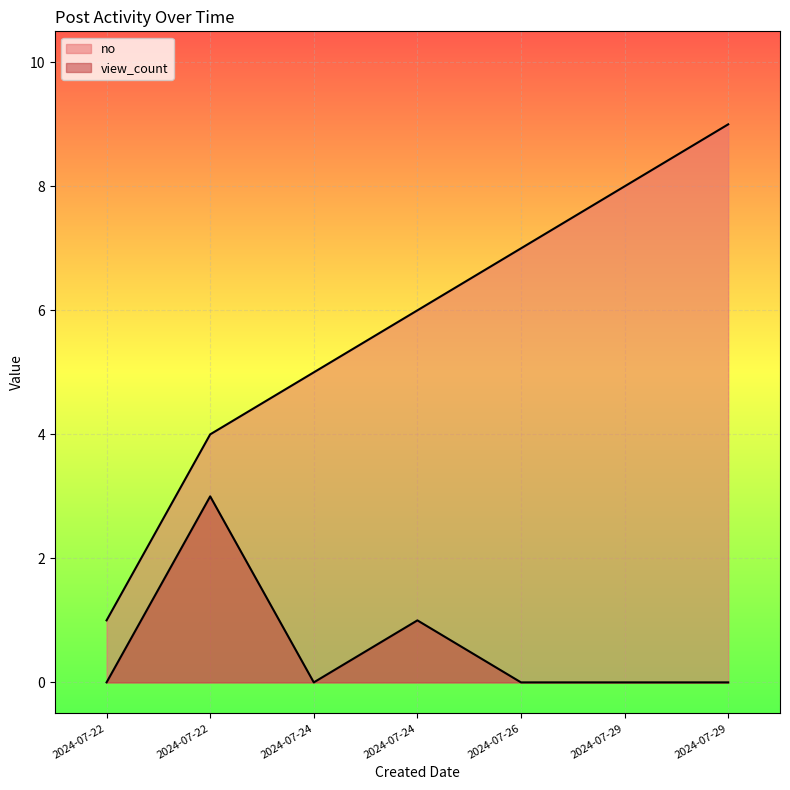

How many lines are shown in the chart?

2